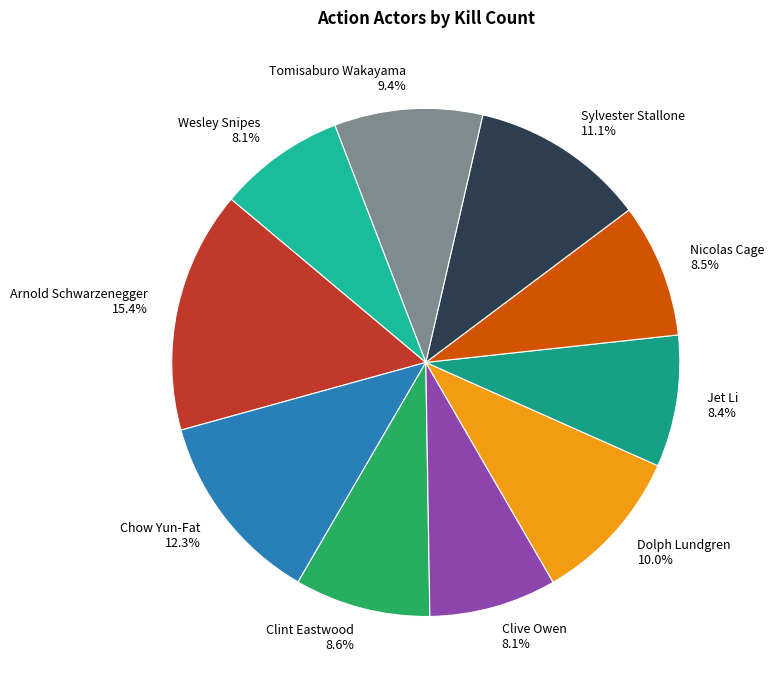

To the nearest percent, what is the difference between the Sylvester Stallone and Wesley Snipes slice percentages?

3%